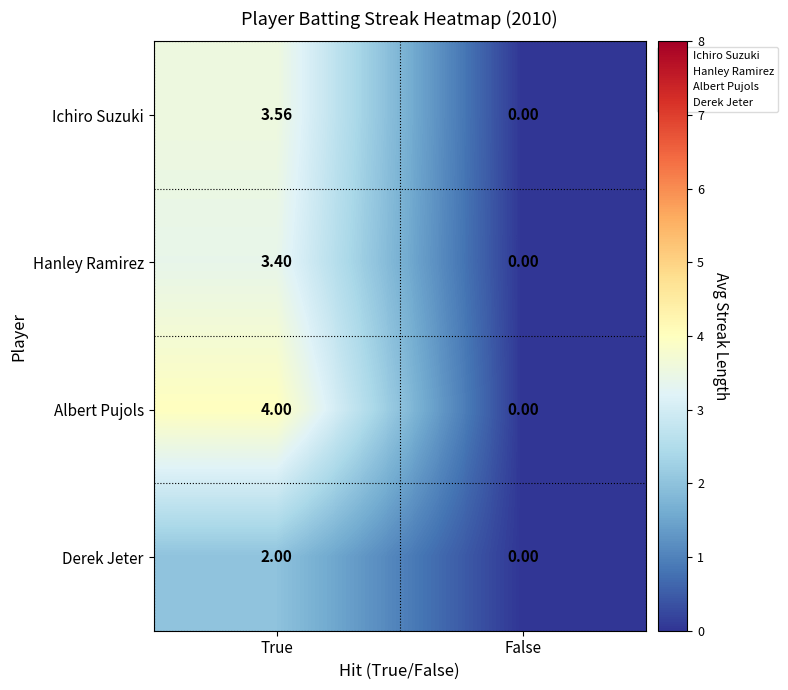

At which label does Ichiro Suzuki first exceed 3?

True